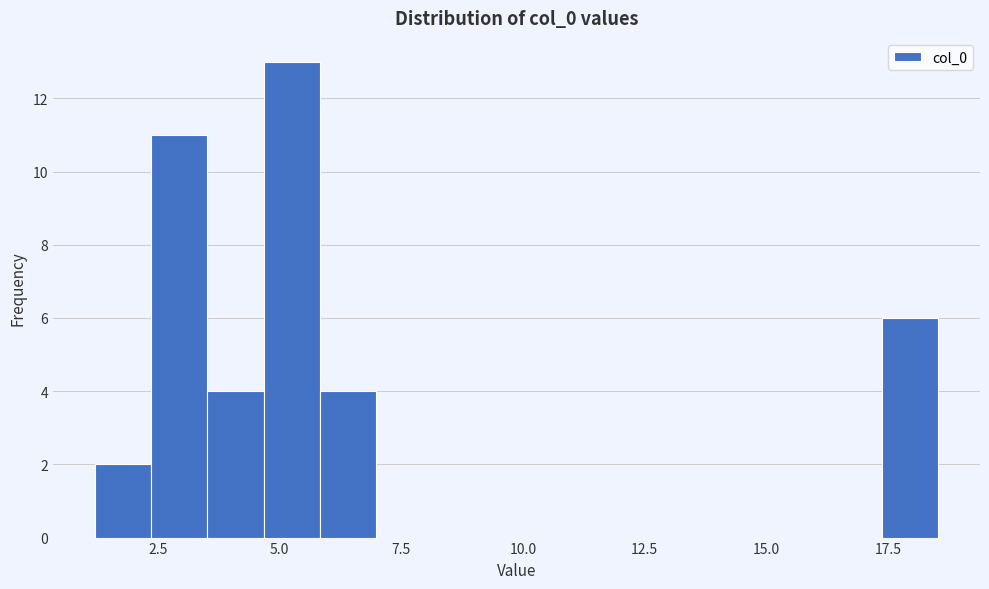

Around what value on the x-axis is the tallest bar? Give the approximate position of its centre, as read against the axis.

5.0